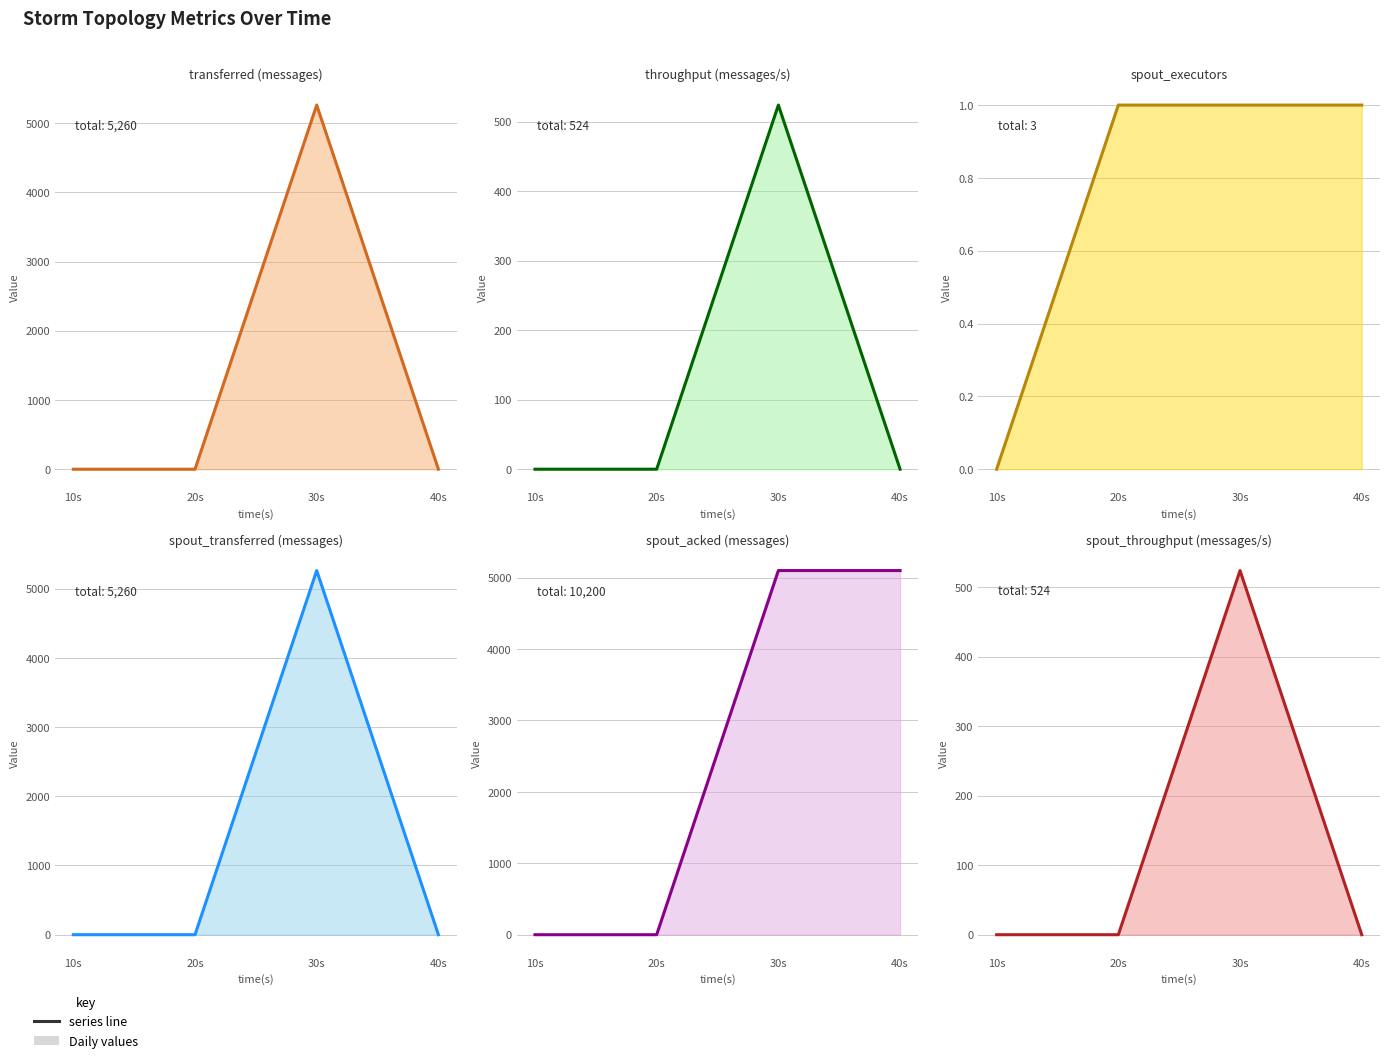

How many throughput (messages/s) (line) values are between 0 and 524?

4